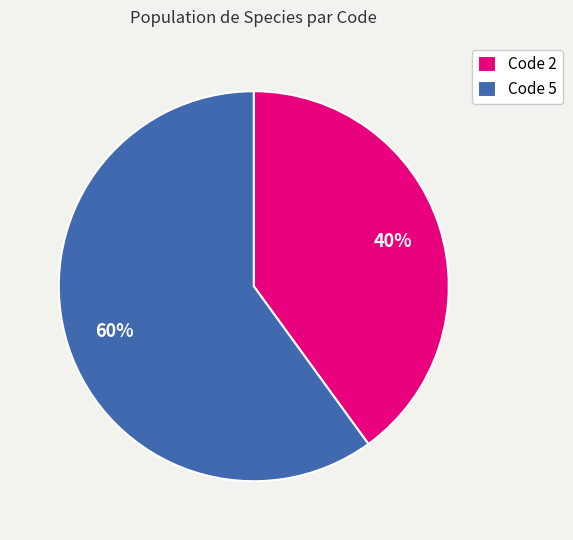

The Code 2 slice represents 32% of the pie. True or false?

False